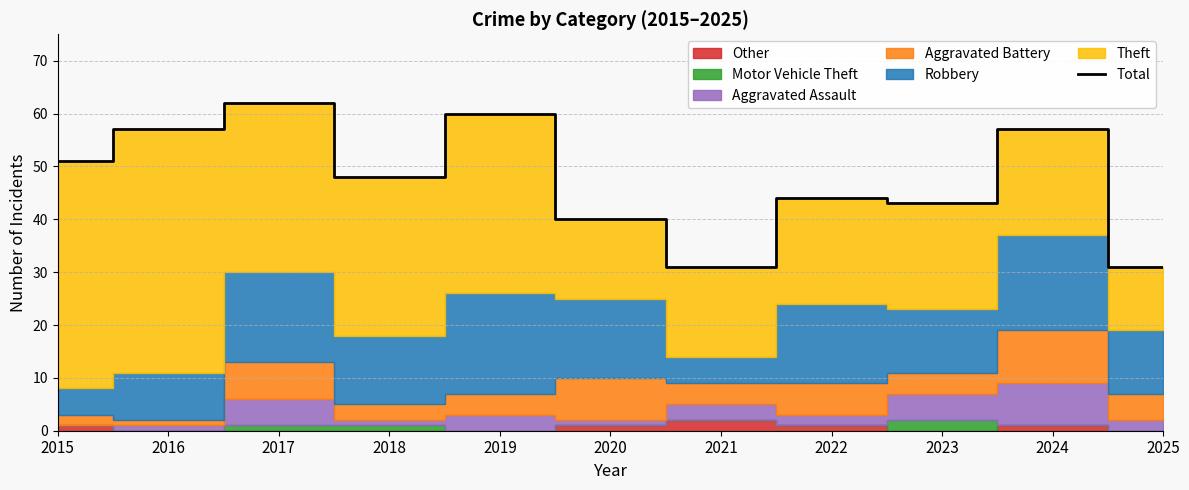

Where is the first local minimum?

2018